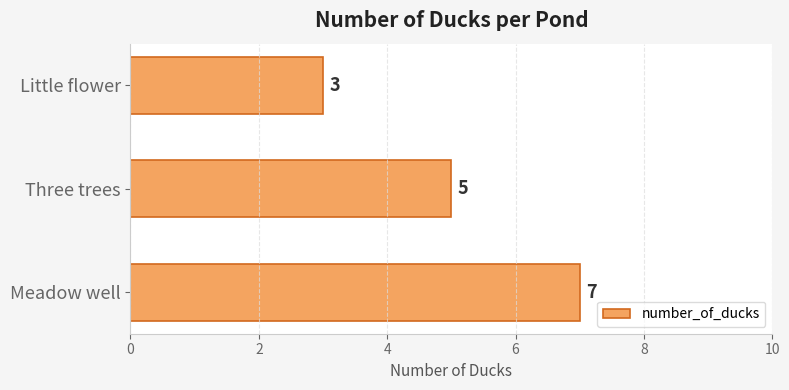

What is the ratio of the value at Meadow well to the value at Little flower?

2.3